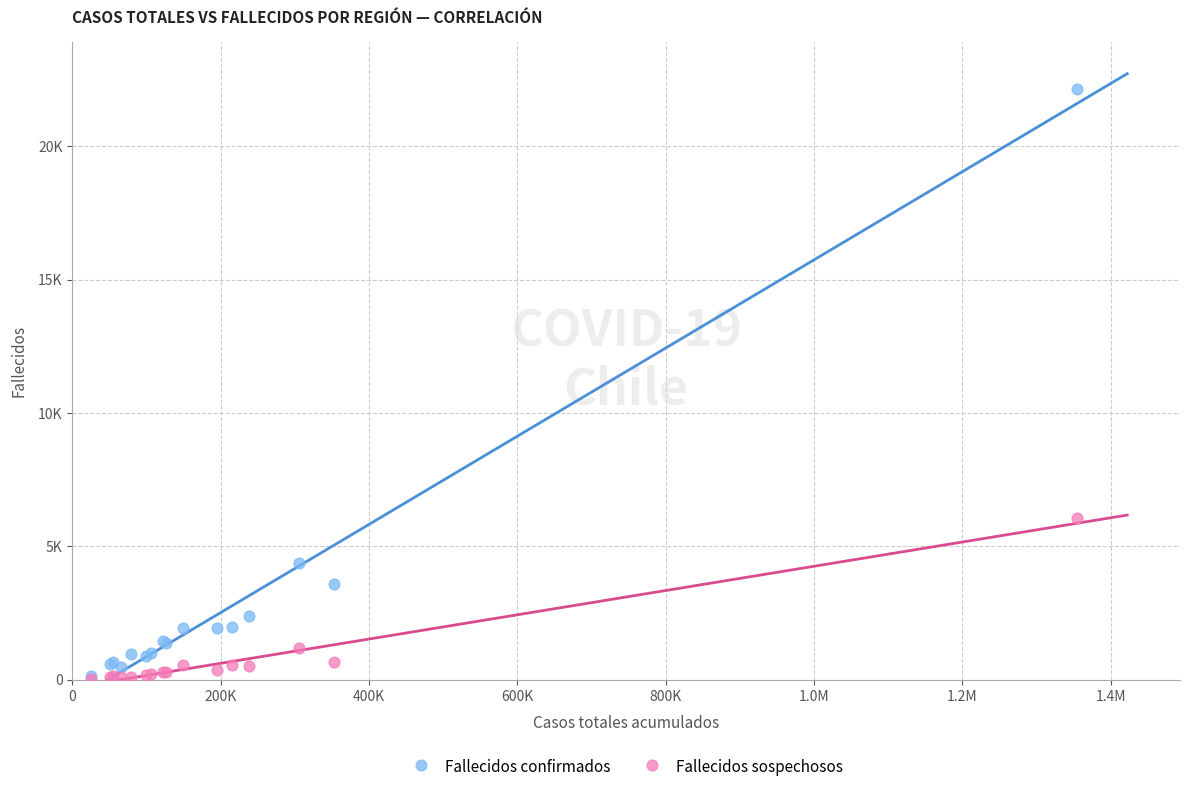

Which series reaches the maximum Y coordinate?

Fallecidos confirmados